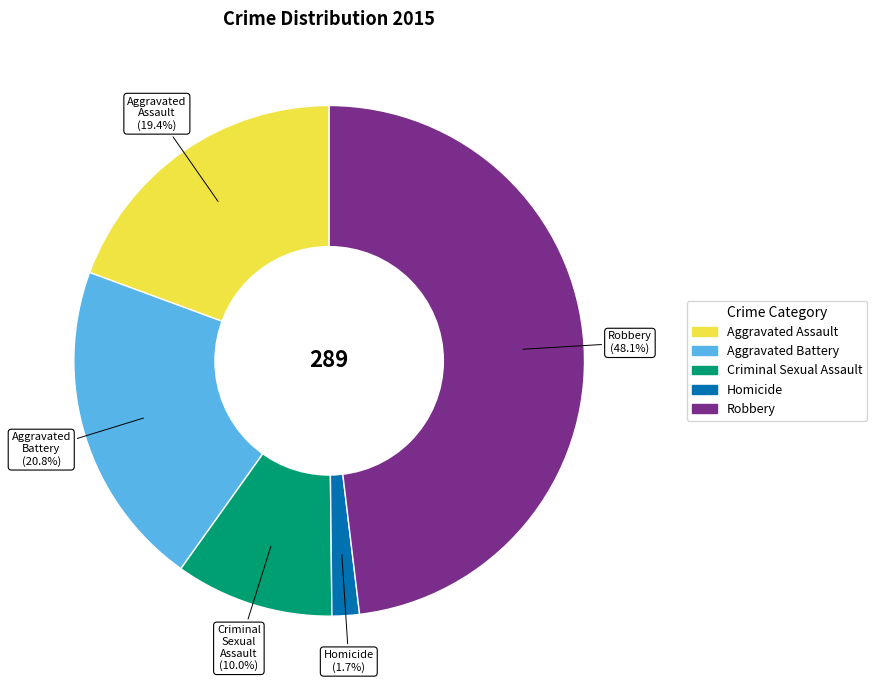

Does Aggravated Assault account for over 50% of the chart?

No